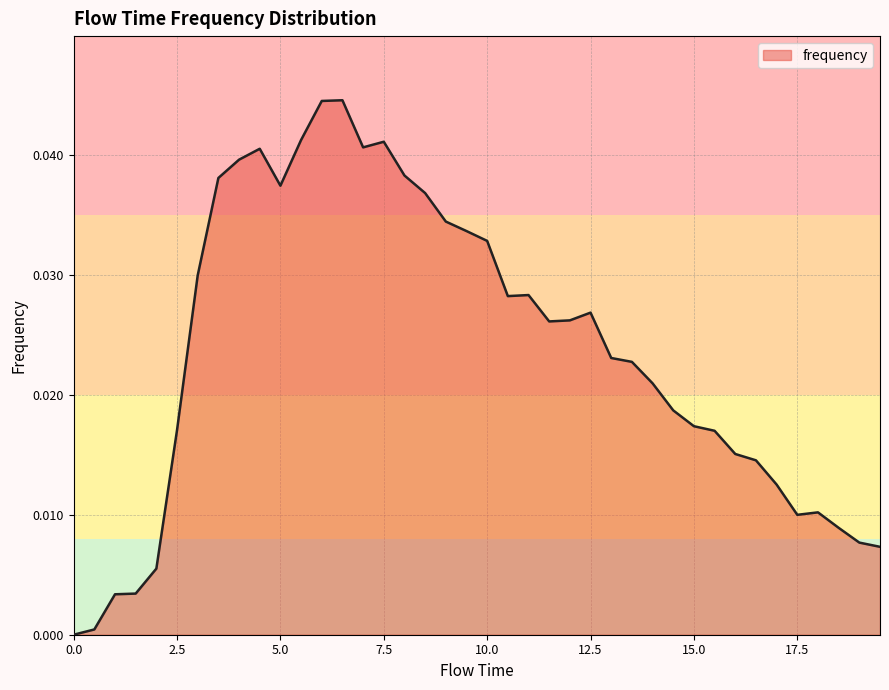

How many lines are shown in the chart?

1